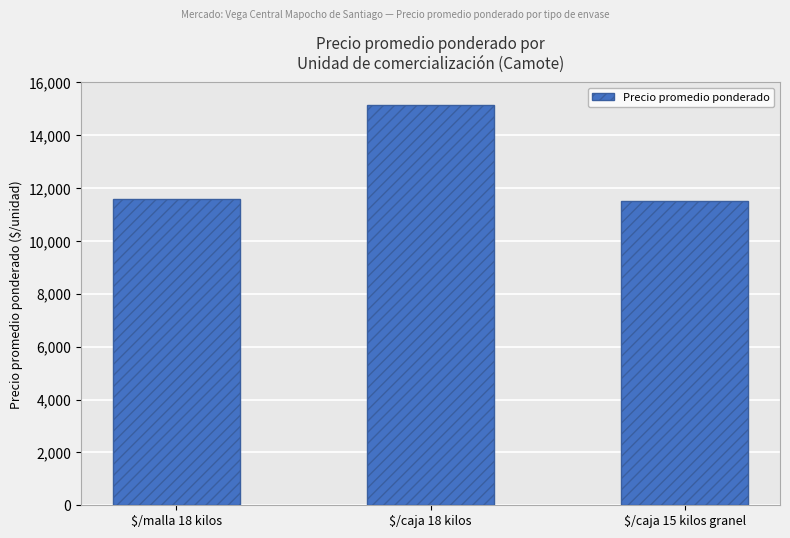

Is it true that the value at $/malla 18 kilos is 6083?

False